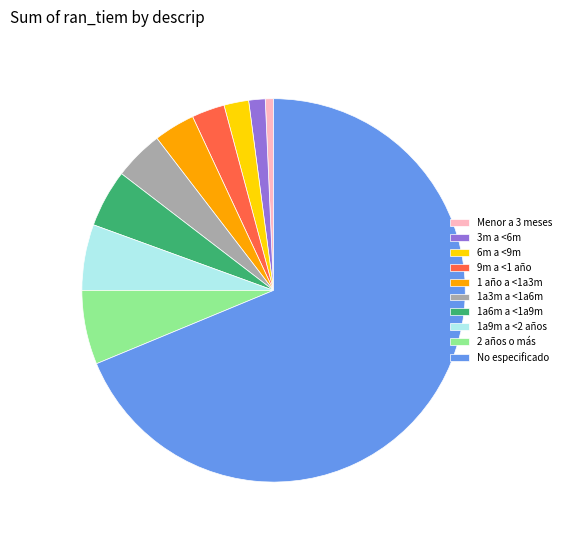

How many slices are in this pie chart?

10